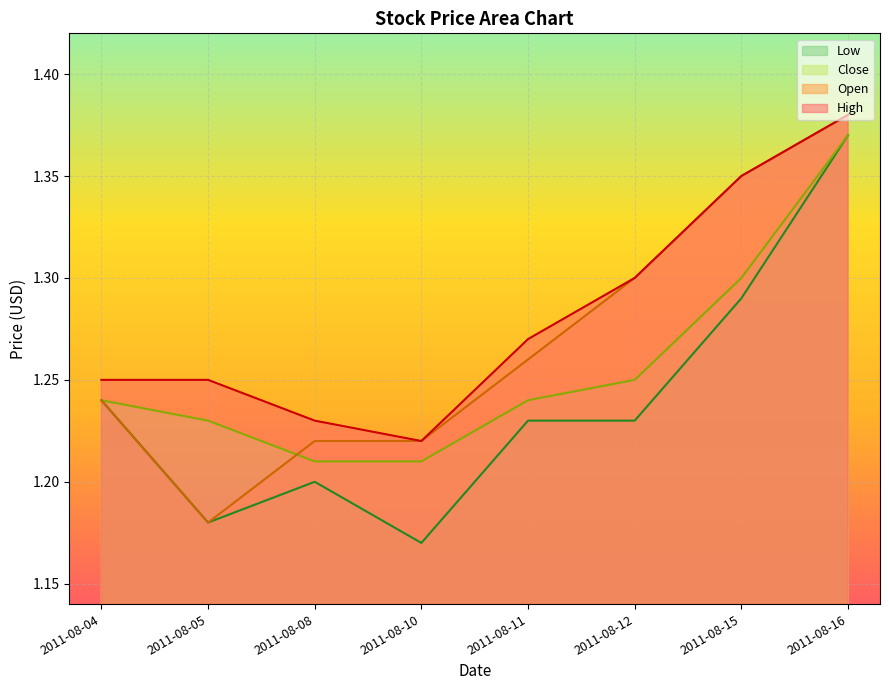

What is the average value of the Low series?

1.2